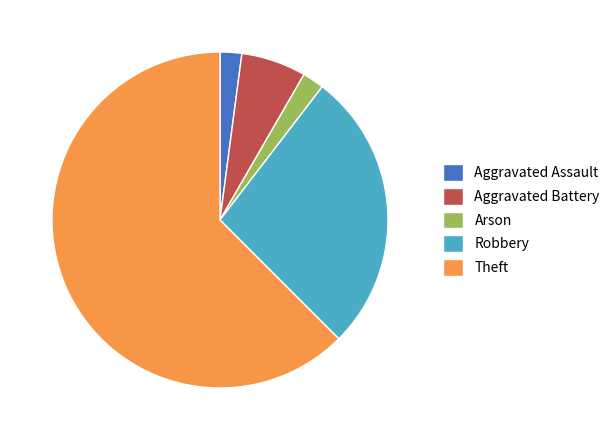

What is the ratio of the value at Aggravated Battery to the value at Arson?

3.0